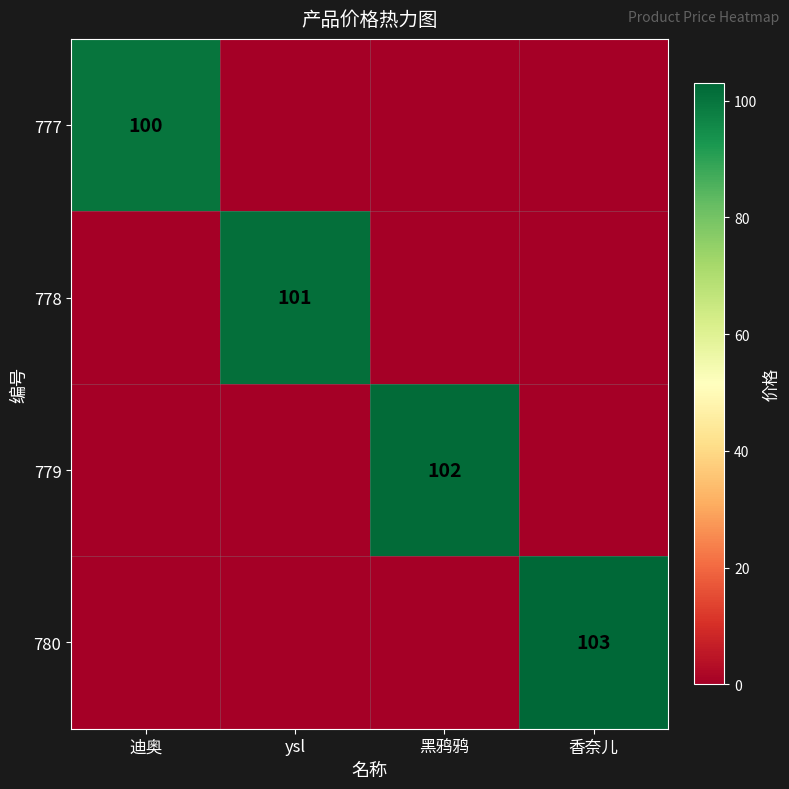

The 778 series shows 179 at ysl. True or false?

False